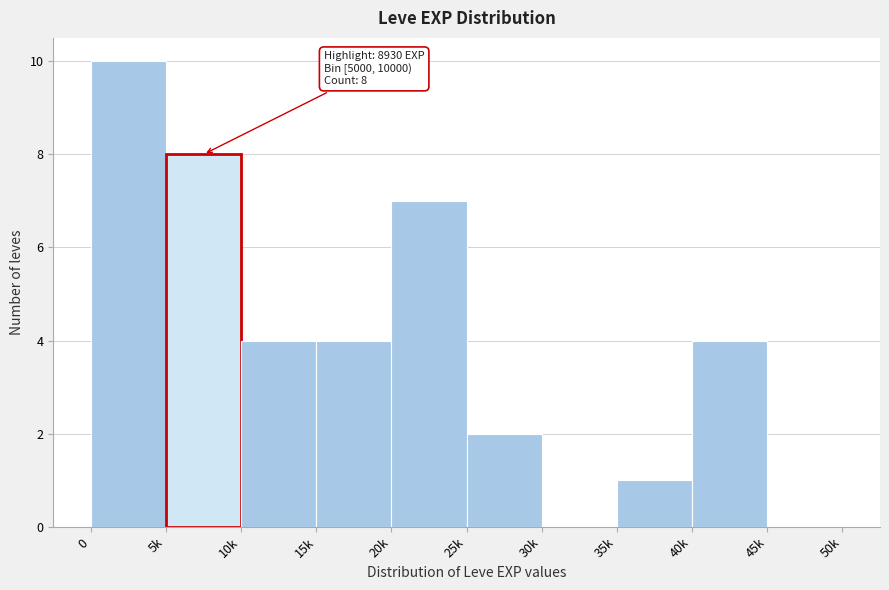

Reading left to right, transcribe all the data shown in this chart.

0=10	5k=8	10k=4	15k=4	20k=7	25k=2	30k=0	35k=1	40k=4	45k=0